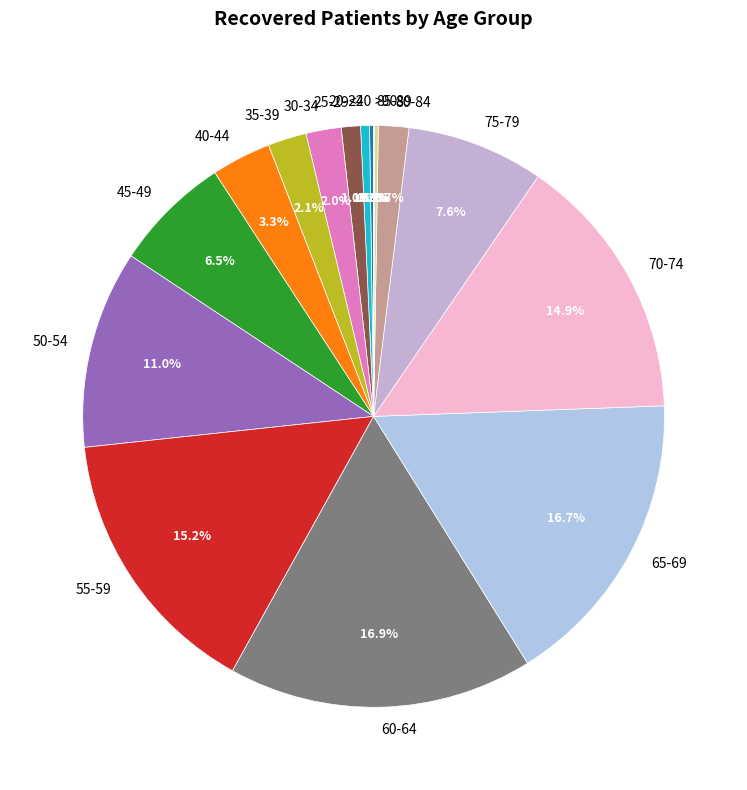

What percentage is NOT represented by 55-59?

84.8%